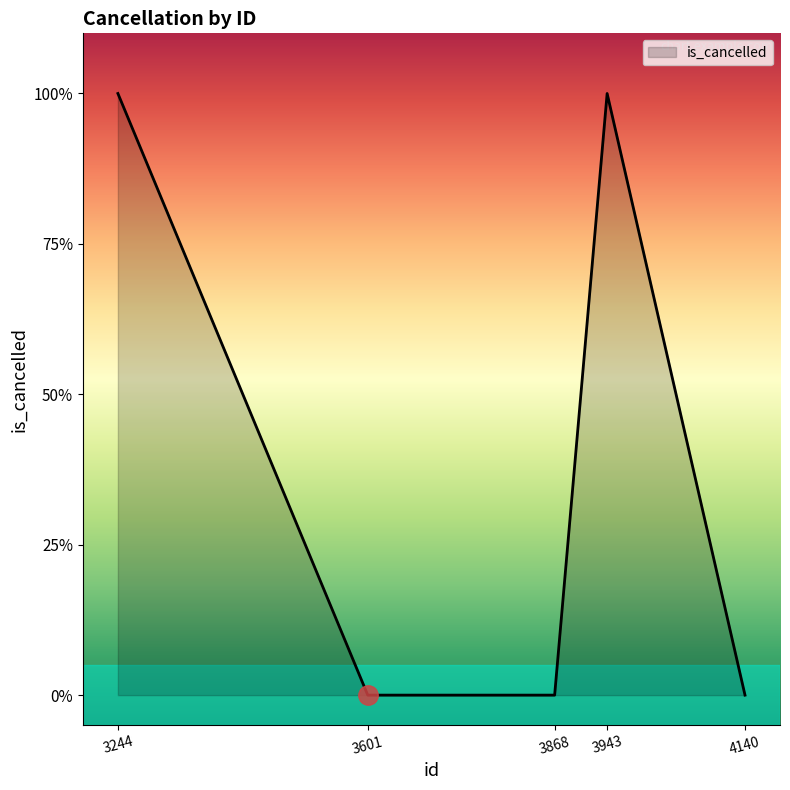

Rank the categories by value from lowest to highest.

3868, 4140, 3601, 3943, 3244